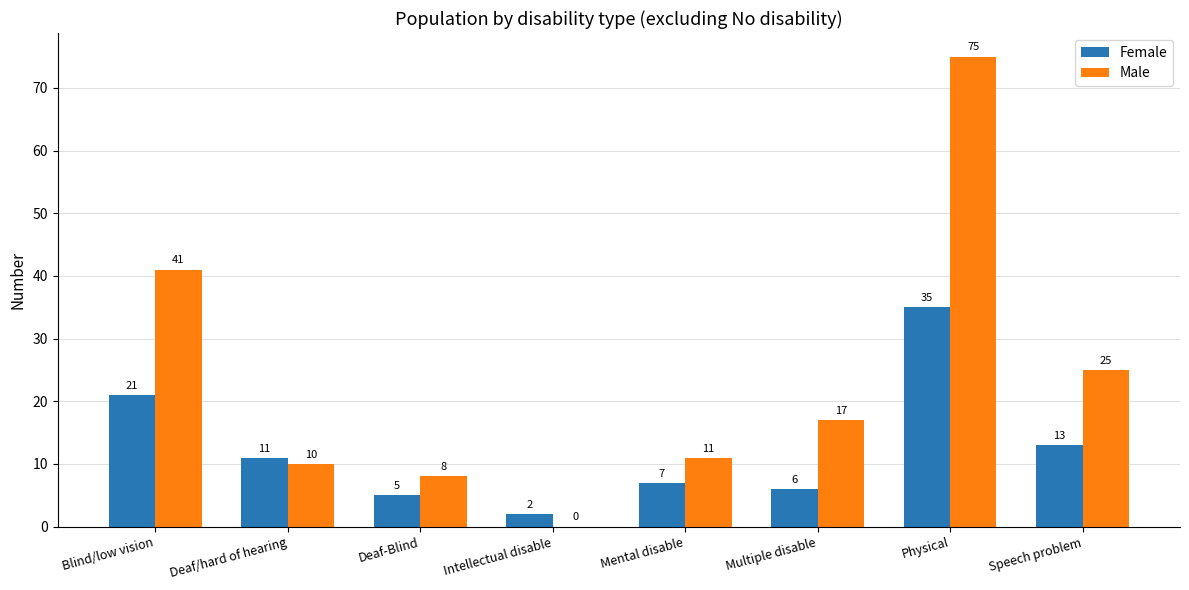

How many groups of bars are there?

8